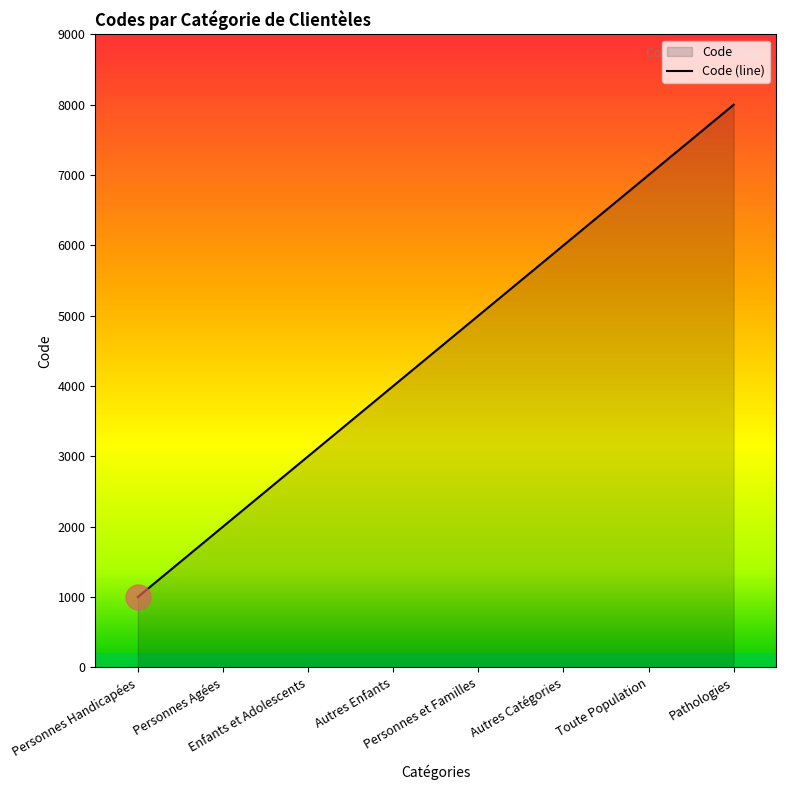

How many data points are less than 5000?

4